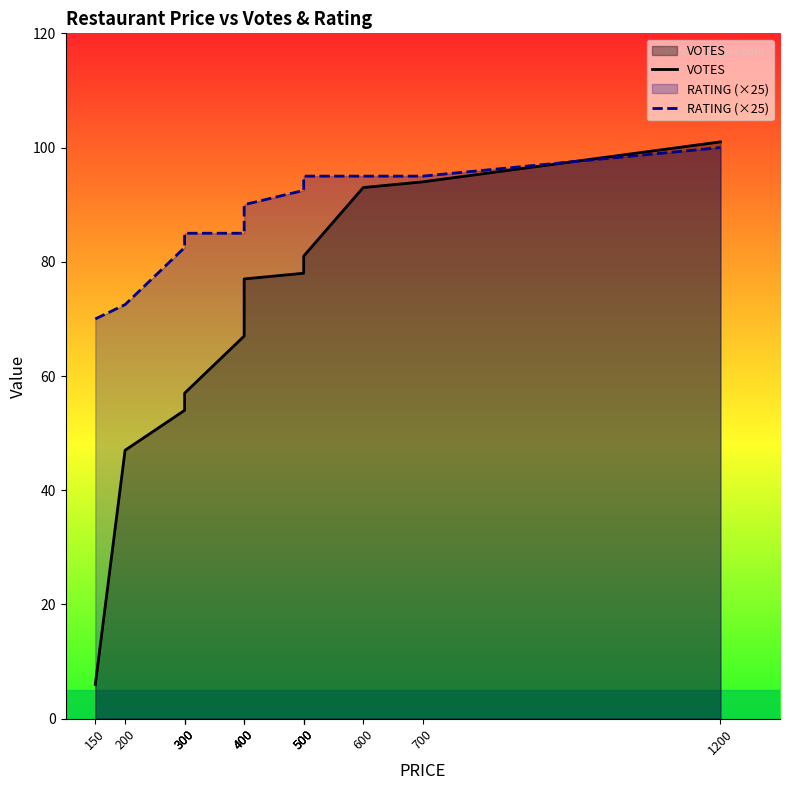

Is it true that RATING (×25) equals 126.9 at 300?

False